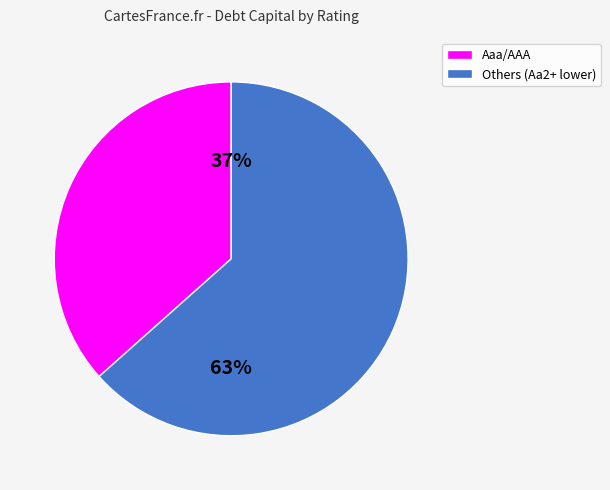

How many segments does this pie chart have?

2